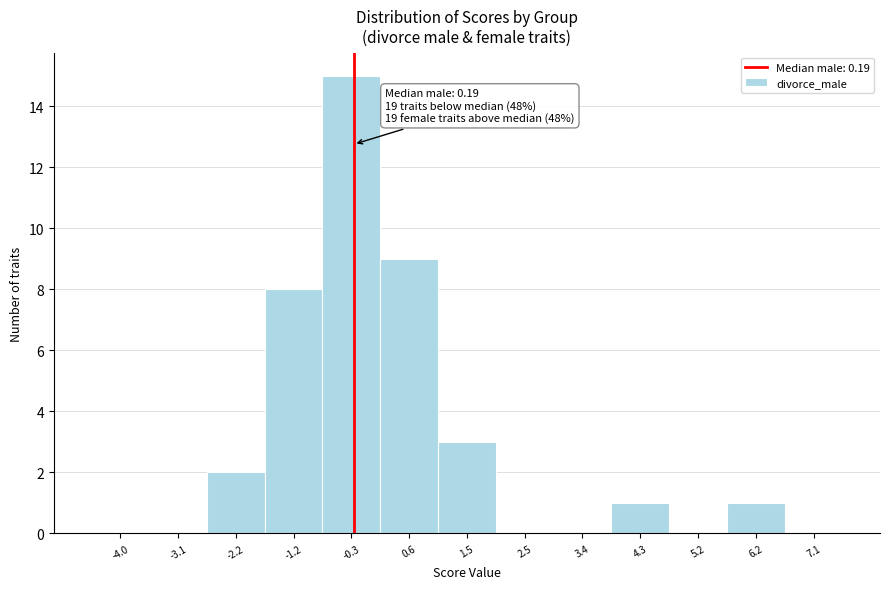

Reading left to right, what are all the values shown in this chart?

-4.0=0	-3.1=0	-2.2=2	-1.2=8	-0.3=15	0.6=9	1.5=3	2.5=0	3.4=0	4.3=1	5.2=0	6.2=1	7.1=0